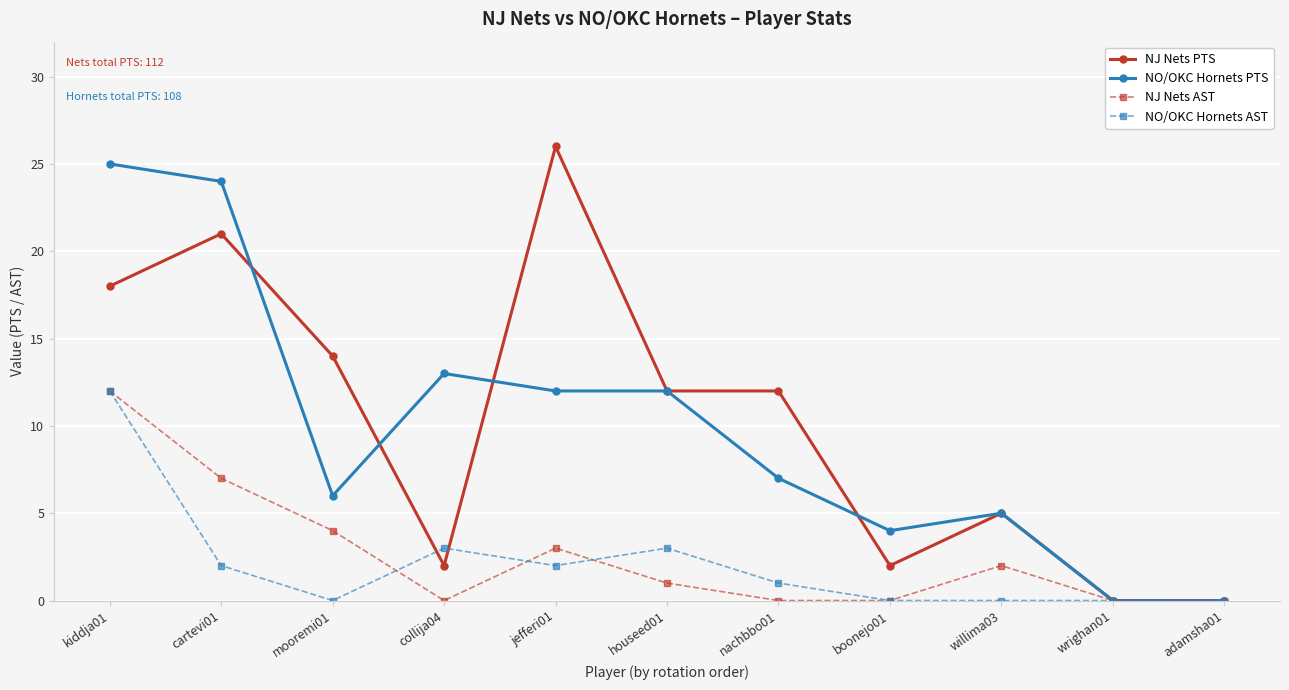

How many lines are shown in the chart?

4